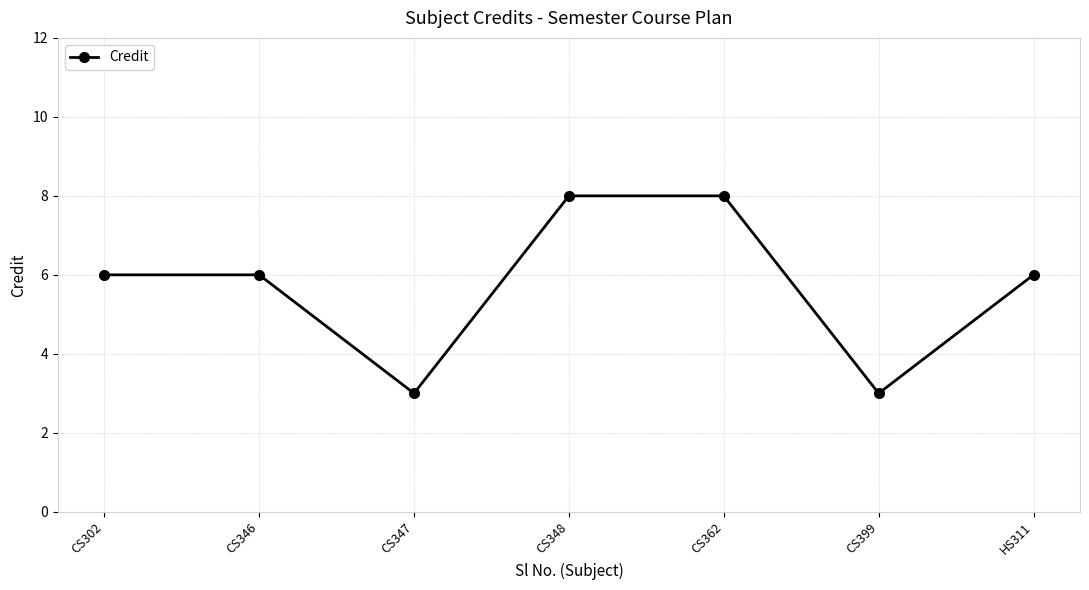

What is the maximum value shown in the chart?

8